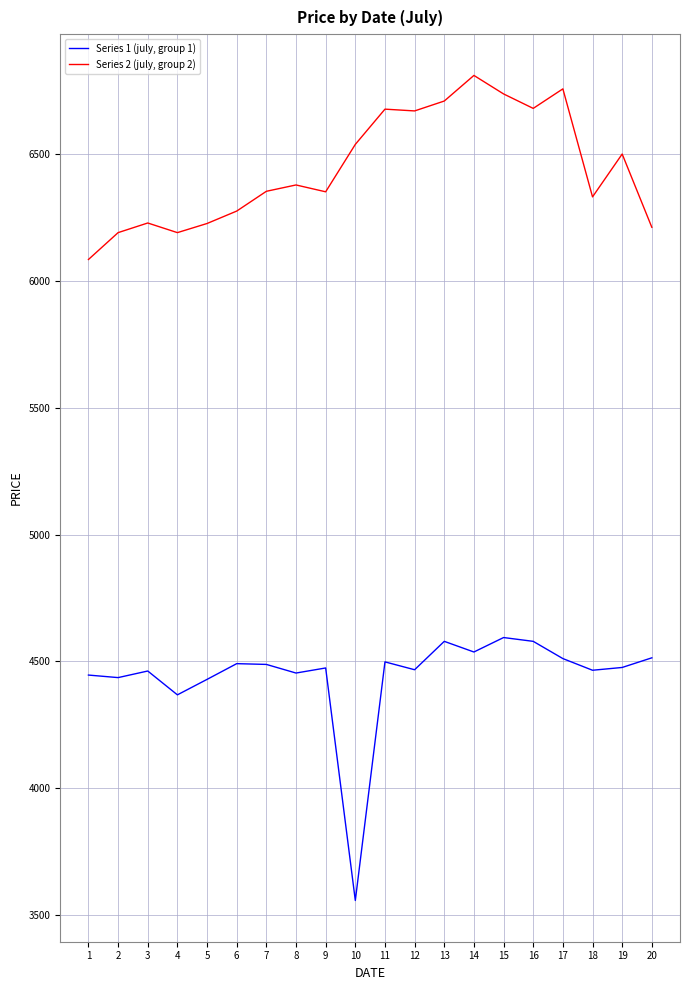

What is the sum of all Series 1 (july, group 1) values?

88825